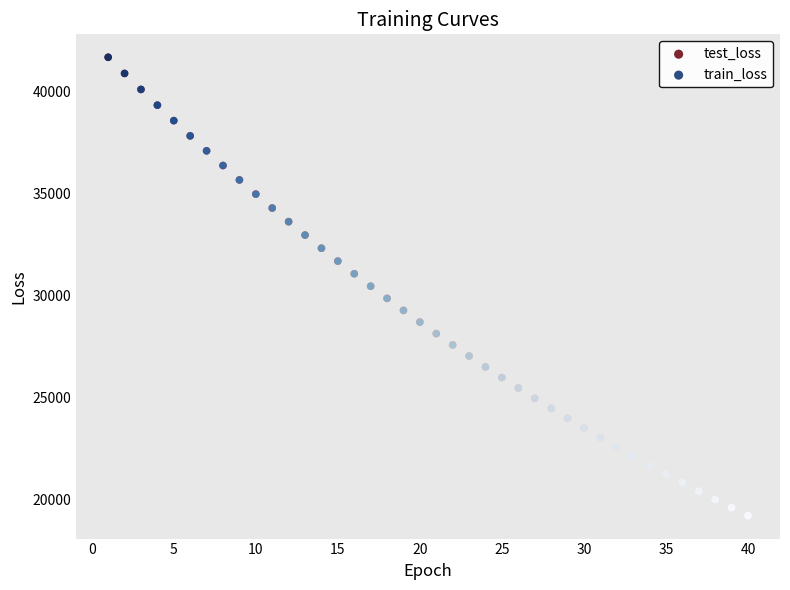

What are all the series names shown in the legend?

test_loss, train_loss